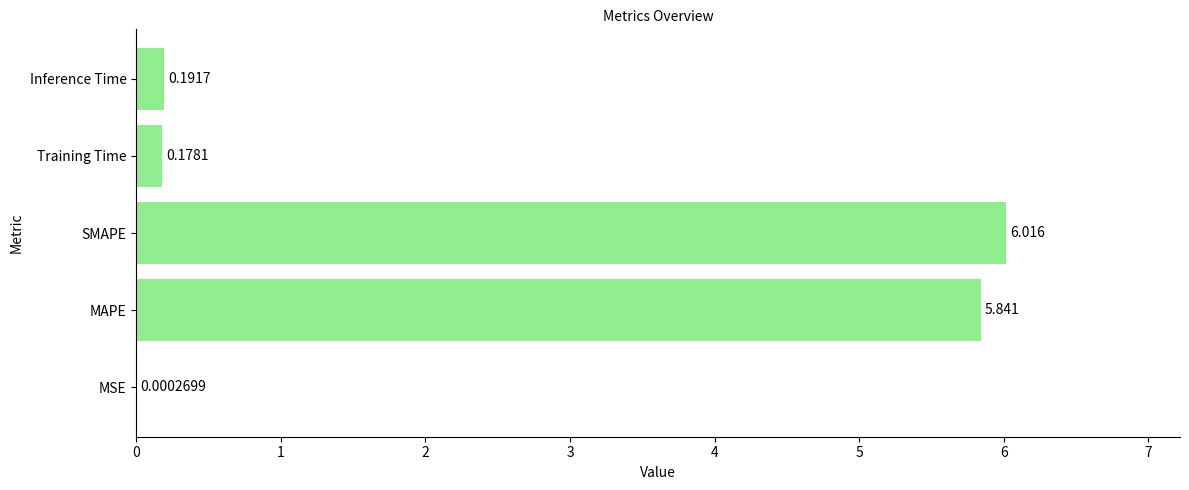

Which category has the highest value across all series?

SMAPE